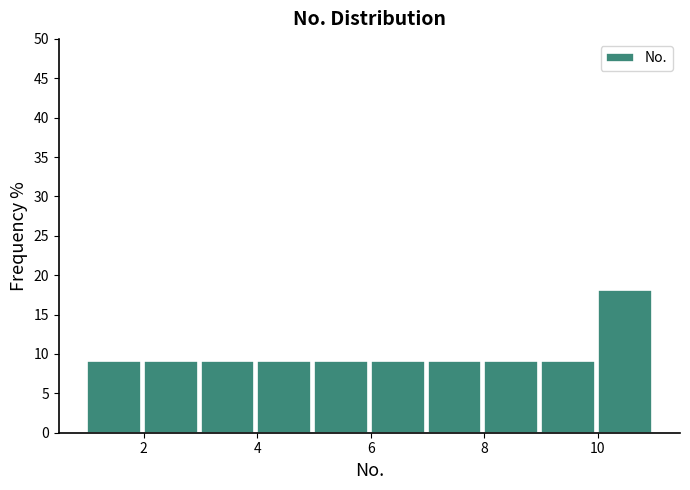

How tall is the bar that spans 2 to 3 on the x-axis? The values are not printed on the chart, so give them approximately, as read against the axis.

9